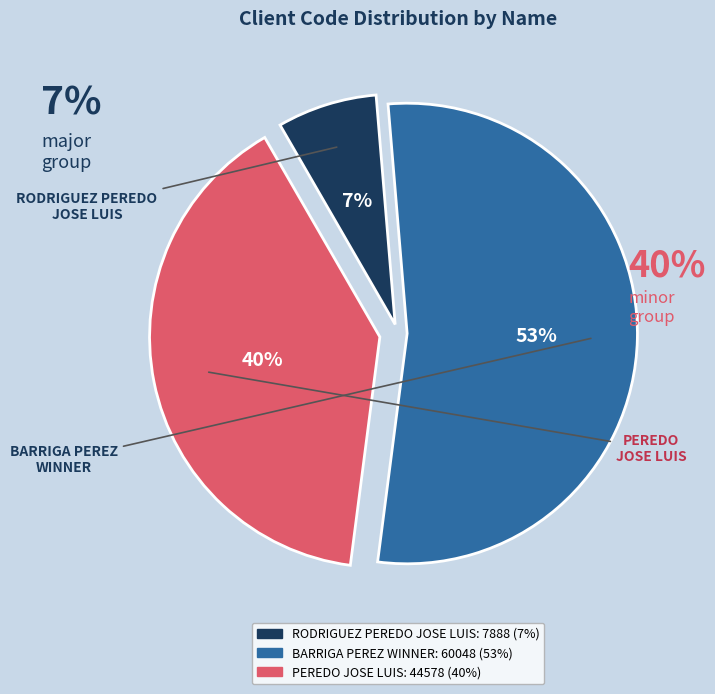

How much of the chart is everything except RODRIGUEZ PEREDO JOSE LUIS?

93.0%